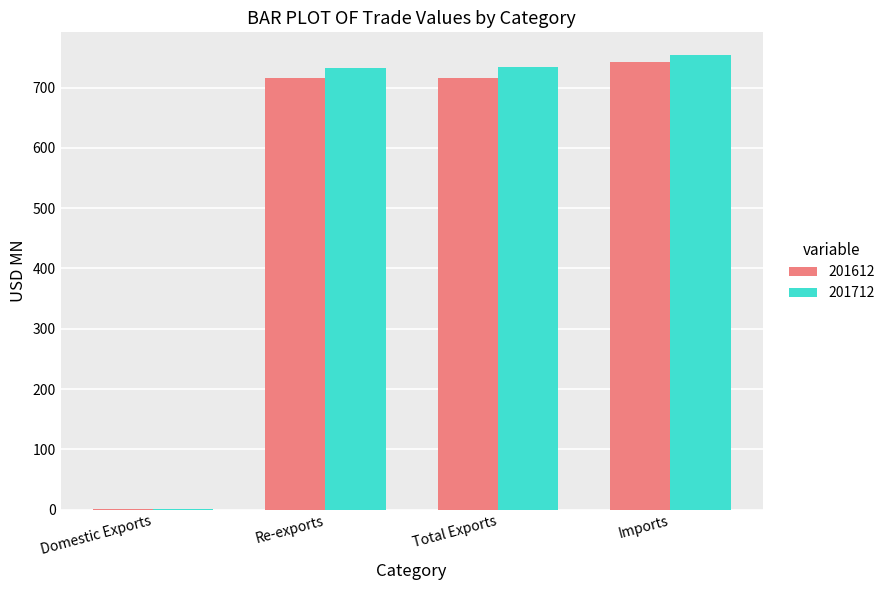

What is the sum of all 201712 values?

2220.4